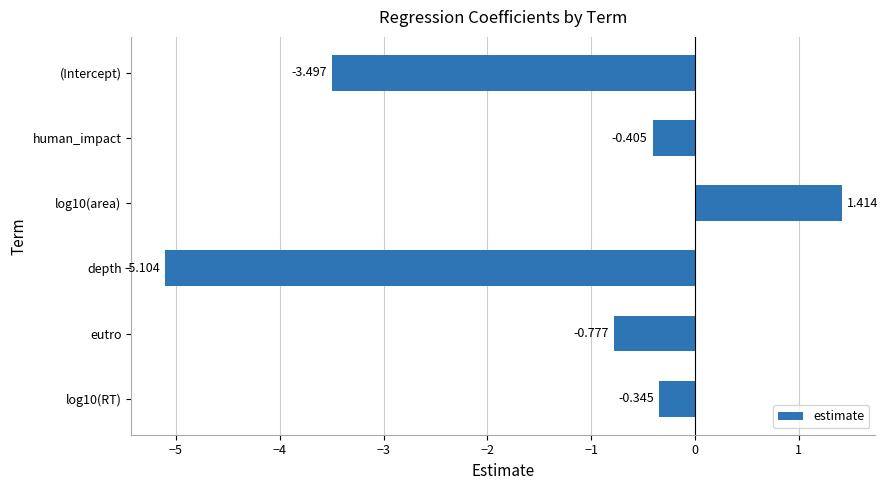

Between depth and (Intercept), which is larger?

(Intercept)